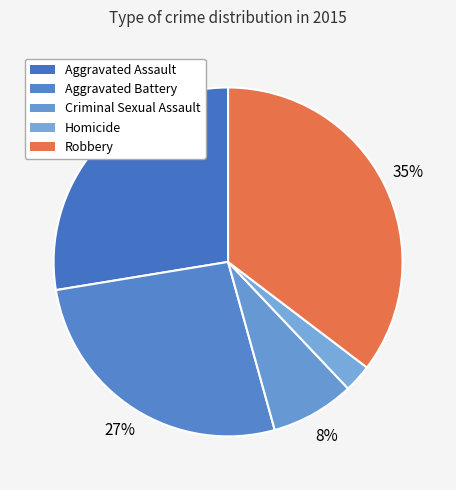

The Robbery slice represents 35% of the pie. True or false?

True